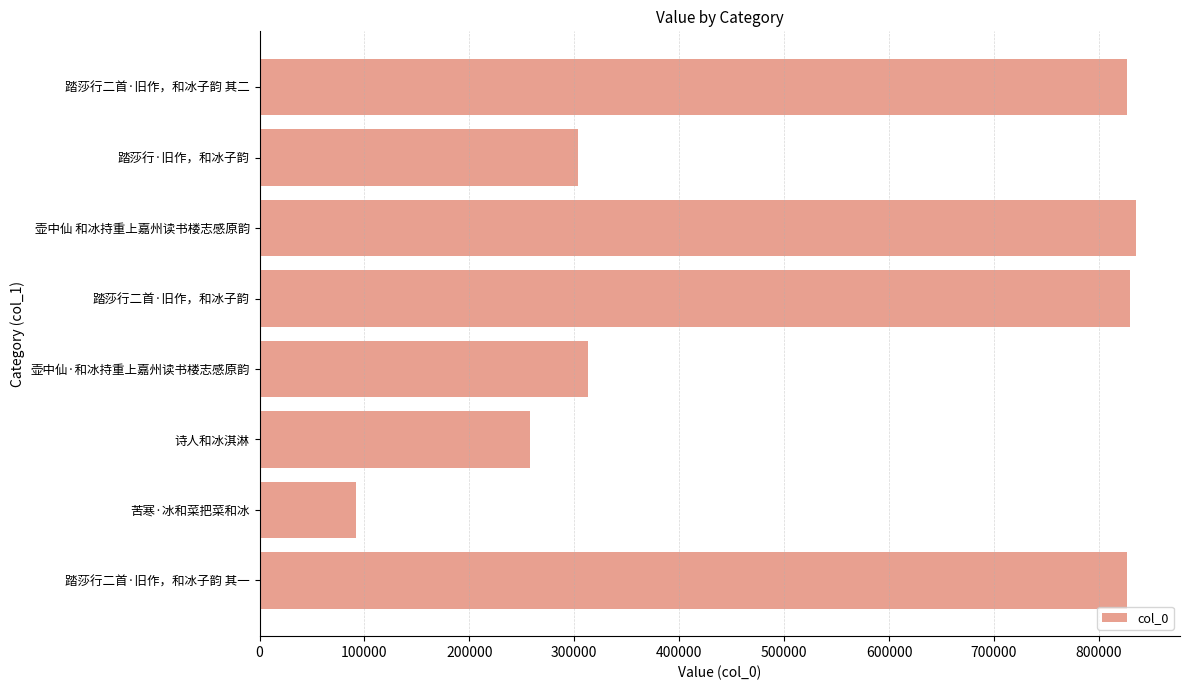

What is the greatest value displayed?

835545